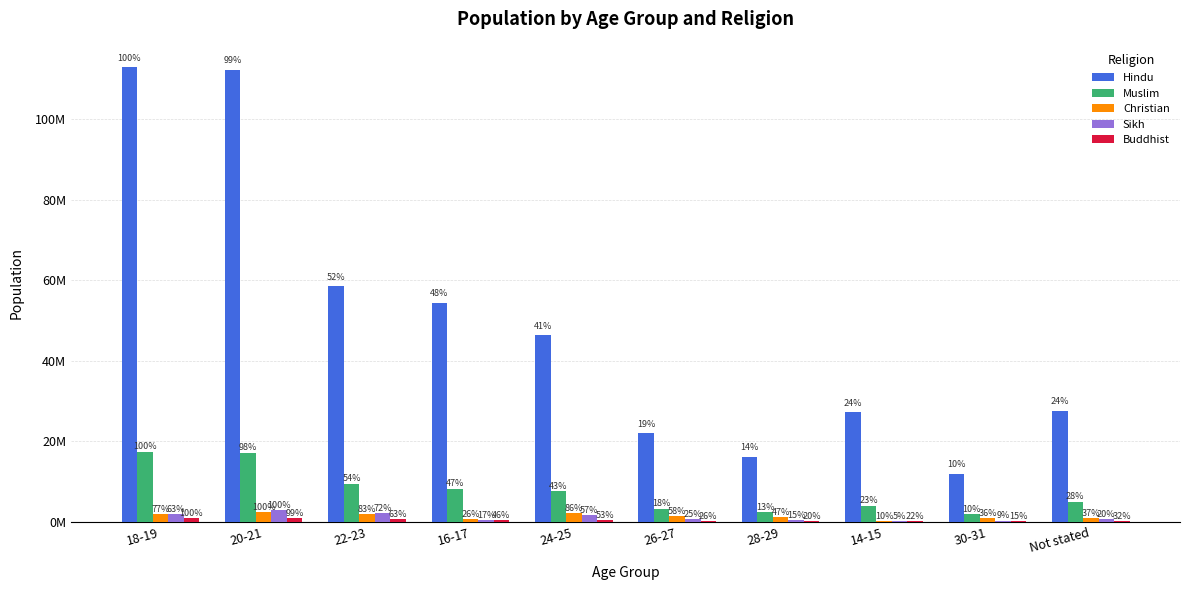

Rank the series by their maximum value, from highest to lowest.

Hindu, Muslim, Sikh, Christian, Buddhist